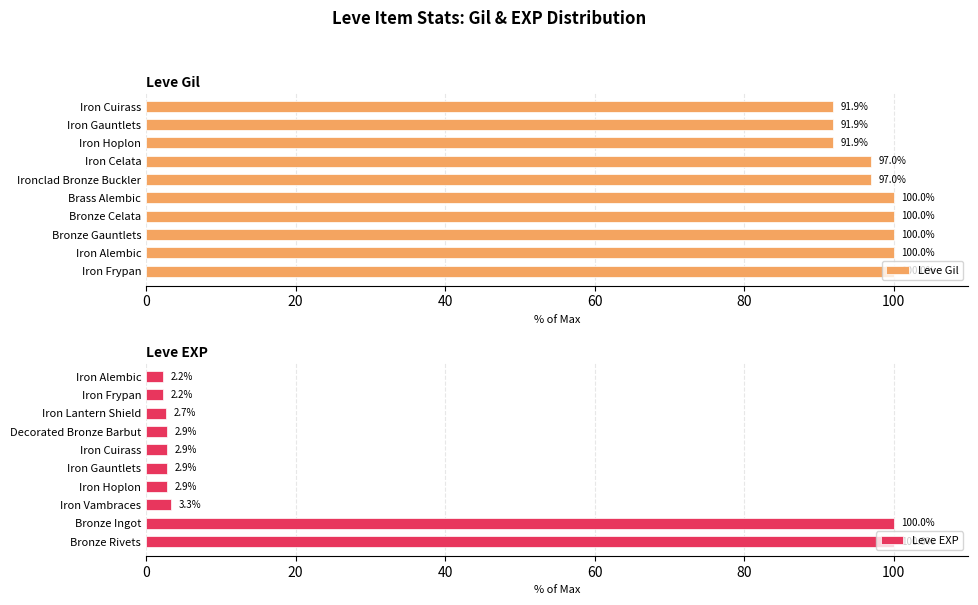

Read the Leve EXP value at Iron Cuirass.

2.9